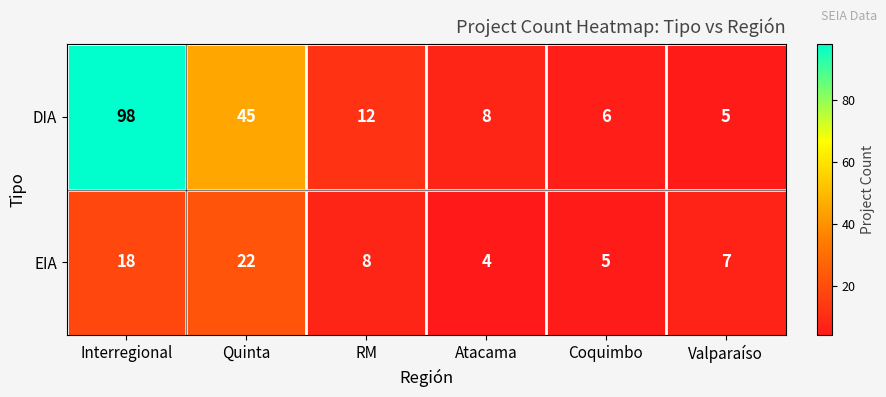

Is it true that EIA equals 2 at RM?

False